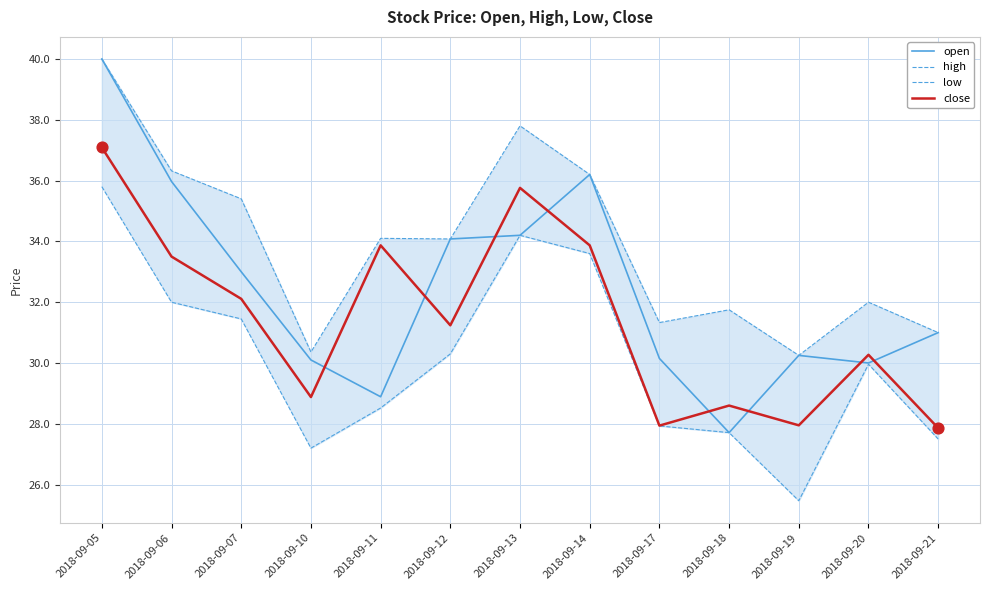

Which series reaches the minimum Y coordinate?

low